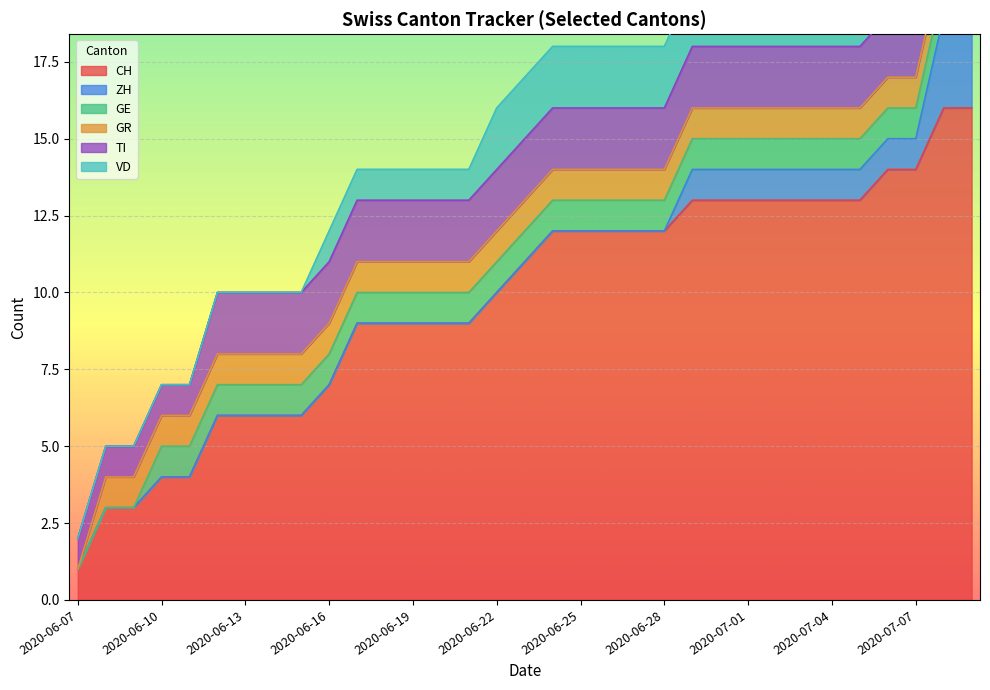

Reading left to right, extract all data points from this chart.

CH: 2020-06-07=1	2020-06-08=3	2020-06-09=3	2020-06-10=4	2020-06-11=4	2020-06-12=6	2020-06-13=6	2020-06-14=6	2020-06-15=6	2020-06-16=7	2020-06-17=9	2020-06-18=9	2020-06-19=9	2020-06-20=9	2020-06-21=9	2020-06-22=10	2020-06-23=11	2020-06-24=12	2020-06-25=12	2020-06-26=12	2020-06-27=12	2020-06-28=12	2020-06-29=13	2020-06-30=13	2020-07-01=13	2020-07-02=13	2020-07-03=13	2020-07-04=13	2020-07-05=13	2020-07-06=14	2020-07-07=14	2020-07-08=16	2020-07-09=16
ZH: 2020-06-07=0	2020-06-08=0	2020-06-09=0	2020-06-10=0	2020-06-11=0	2020-06-12=0	2020-06-13=0	2020-06-14=0	2020-06-15=0	2020-06-16=0	2020-06-17=0	2020-06-18=0	2020-06-19=0	2020-06-20=0	2020-06-21=0	2020-06-22=0	2020-06-23=0	2020-06-24=0	2020-06-25=0	2020-06-26=0	2020-06-27=0	2020-06-28=0	2020-06-29=1	2020-06-30=1	2020-07-01=1	2020-07-02=1	2020-07-03=1	2020-07-04=1	2020-07-05=1	2020-07-06=1	2020-07-07=1	2020-07-08=3	2020-07-09=3
GE: 2020-06-07=0	2020-06-08=0	2020-06-09=0	2020-06-10=1	2020-06-11=1	2020-06-12=1	2020-06-13=1	2020-06-14=1	2020-06-15=1	2020-06-16=1	2020-06-17=1	2020-06-18=1	2020-06-19=1	2020-06-20=1	2020-06-21=1	2020-06-22=1	2020-06-23=1	2020-06-24=1	2020-06-25=1	2020-06-26=1	2020-06-27=1	2020-06-28=1	2020-06-29=1	2020-06-30=1	2020-07-01=1	2020-07-02=1	2020-07-03=1	2020-07-04=1	2020-07-05=1	2020-07-06=1	2020-07-07=1	2020-07-08=1	2020-07-09=1
GR: 2020-06-07=0	2020-06-08=1	2020-06-09=1	2020-06-10=1	2020-06-11=1	2020-06-12=1	2020-06-13=1	2020-06-14=1	2020-06-15=1	2020-06-16=1	2020-06-17=1	2020-06-18=1	2020-06-19=1	2020-06-20=1	2020-06-21=1	2020-06-22=1	2020-06-23=1	2020-06-24=1	2020-06-25=1	2020-06-26=1	2020-06-27=1	2020-06-28=1	2020-06-29=1	2020-06-30=1	2020-07-01=1	2020-07-02=1	2020-07-03=1	2020-07-04=1	2020-07-05=1	2020-07-06=1	2020-07-07=1	2020-07-08=1	2020-07-09=1
TI: 2020-06-07=1	2020-06-08=1	2020-06-09=1	2020-06-10=1	2020-06-11=1	2020-06-12=2	2020-06-13=2	2020-06-14=2	2020-06-15=2	2020-06-16=2	2020-06-17=2	2020-06-18=2	2020-06-19=2	2020-06-20=2	2020-06-21=2	2020-06-22=2	2020-06-23=2	2020-06-24=2	2020-06-25=2	2020-06-26=2	2020-06-27=2	2020-06-28=2	2020-06-29=2	2020-06-30=2	2020-07-01=2	2020-07-02=2	2020-07-03=2	2020-07-04=2	2020-07-05=2	2020-07-06=2	2020-07-07=2	2020-07-08=2	2020-07-09=2
VD: 2020-06-07=0	2020-06-08=0	2020-06-09=0	2020-06-10=0	2020-06-11=0	2020-06-12=0	2020-06-13=0	2020-06-14=0	2020-06-15=0	2020-06-16=1	2020-06-17=1	2020-06-18=1	2020-06-19=1	2020-06-20=1	2020-06-21=1	2020-06-22=2	2020-06-23=2	2020-06-24=2	2020-06-25=2	2020-06-26=2	2020-06-27=2	2020-06-28=2	2020-06-29=2	2020-06-30=2	2020-07-01=2	2020-07-02=2	2020-07-03=2	2020-07-04=2	2020-07-05=2	2020-07-06=2	2020-07-07=2	2020-07-08=2	2020-07-09=2